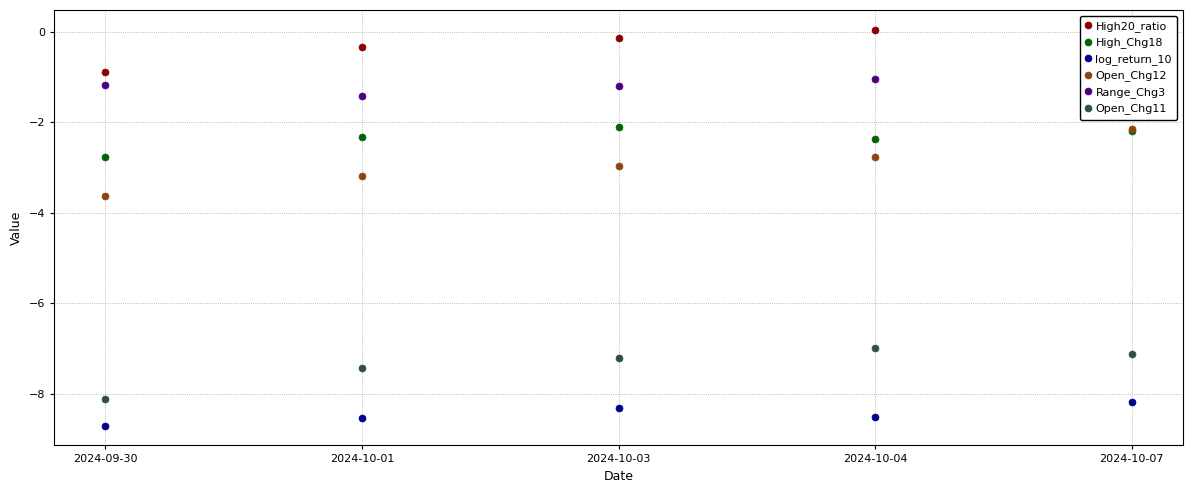

Where does the High20_ratio series first go above 0?

2024-10-04